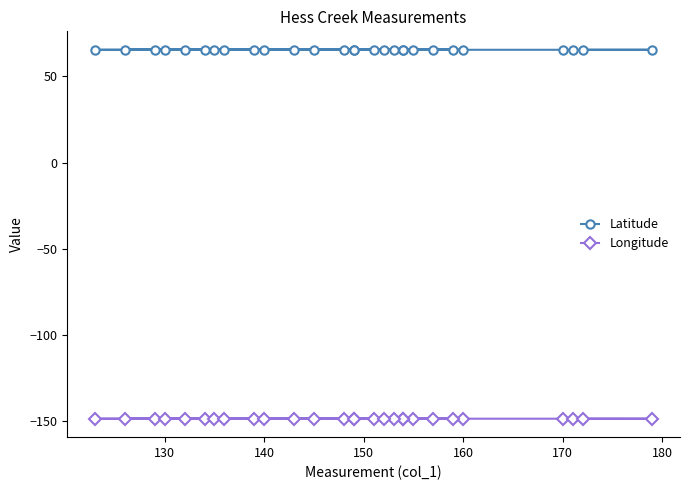

At how many categories does at least one series exceed -30?

28